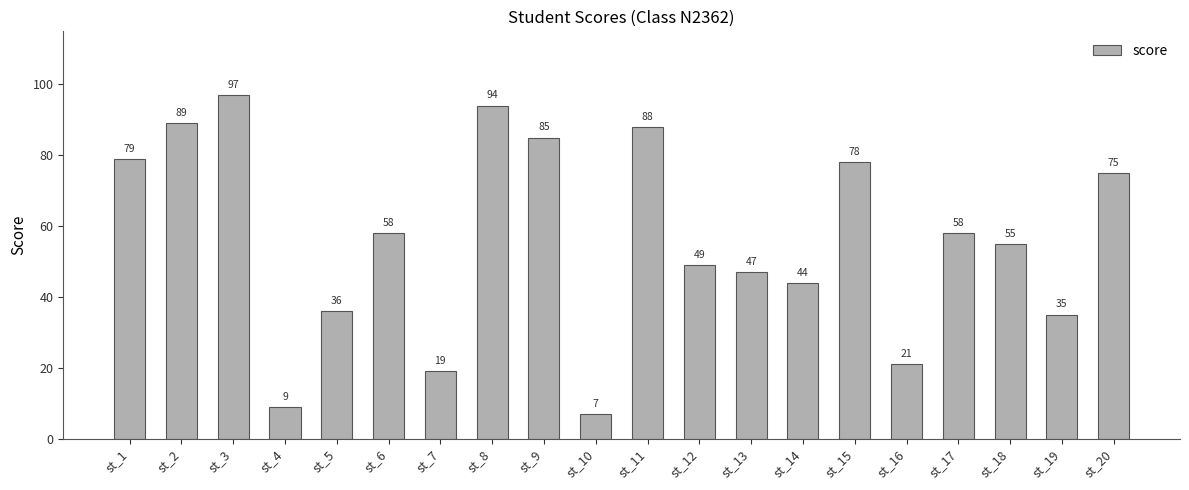

What is the average value?

56